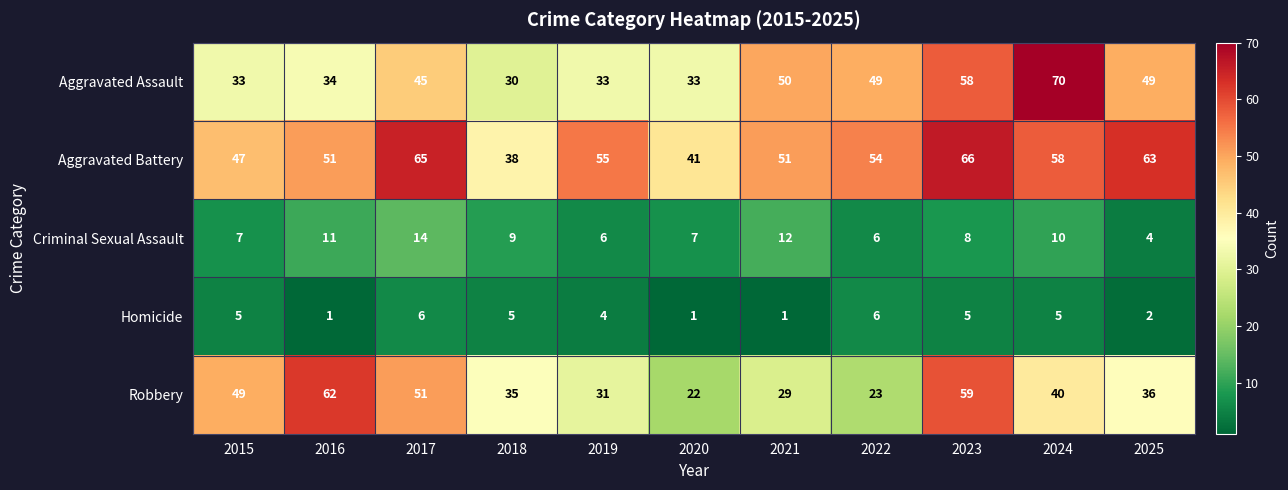

What is the spread (max minus min) of values at 2023?

61